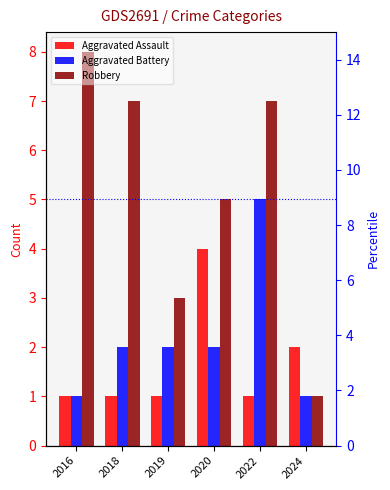

What is the sum of the Aggravated Assault values at 2020 and 2019?

5